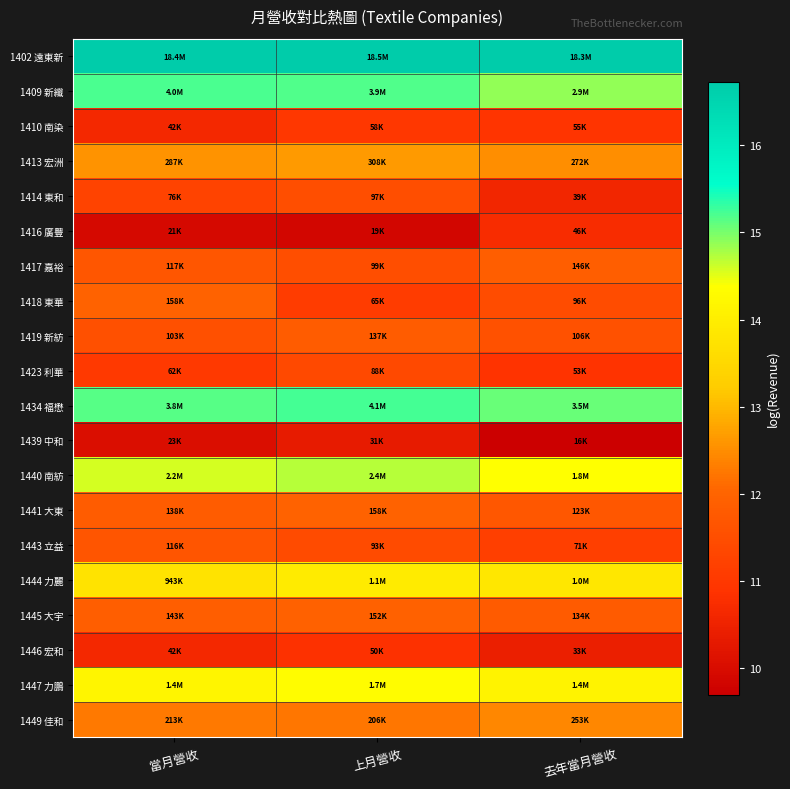

At how many categories does at least one series exceed 12?

3